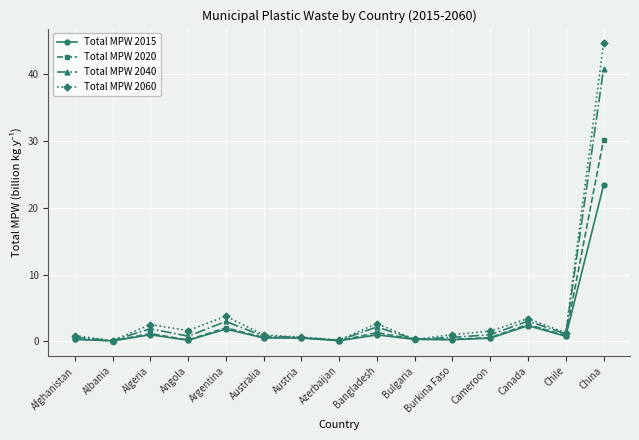

What is the label of the 13th point from the right?

Algeria